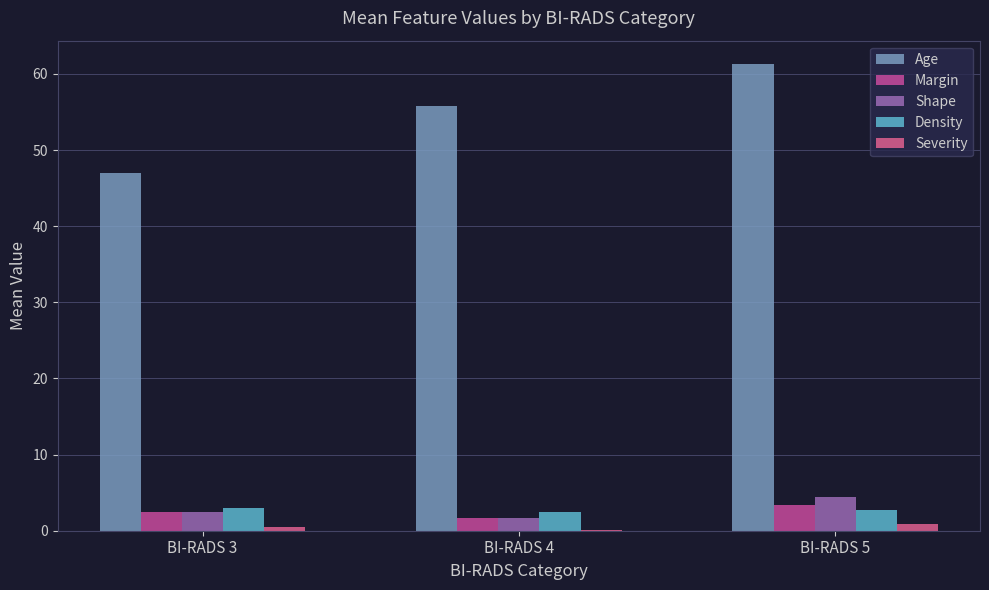

List the series in order of their peak value, lowest first.

Severity, Density, Margin, Shape, Age